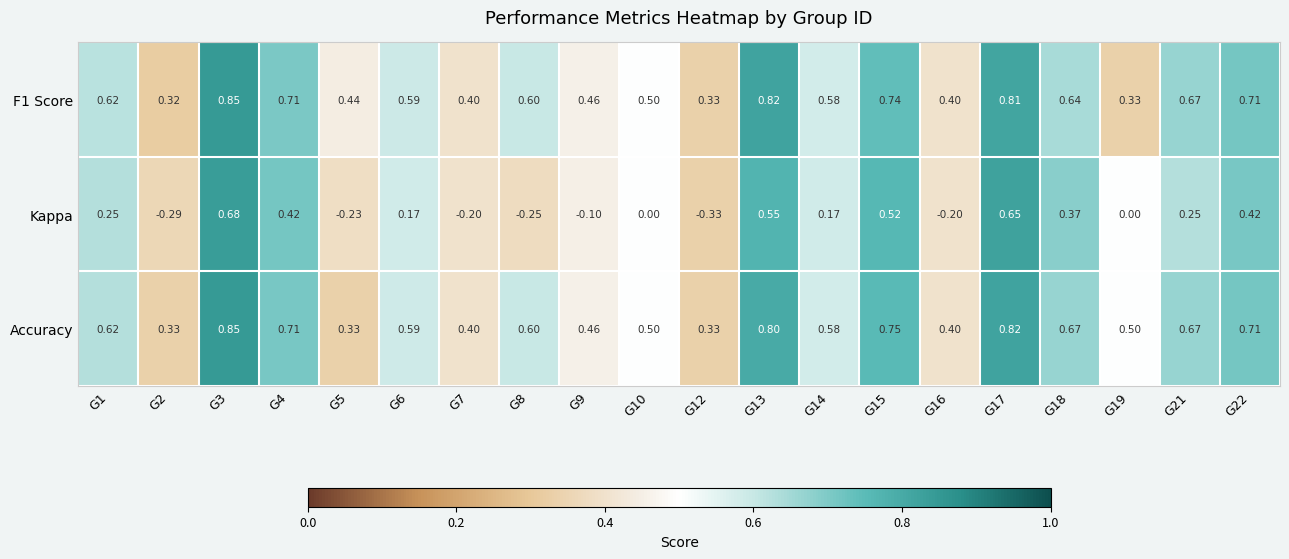

Which series has the largest total across all categories?

Accuracy